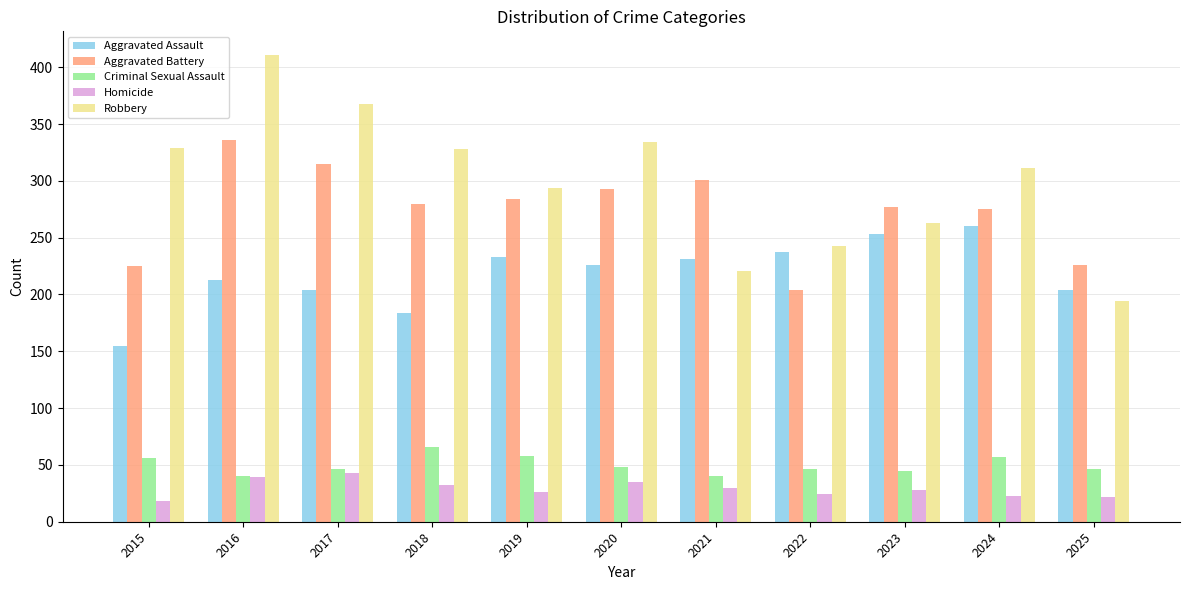

What is the value of the Aggravated Assault bar at the 9th from the left?

253